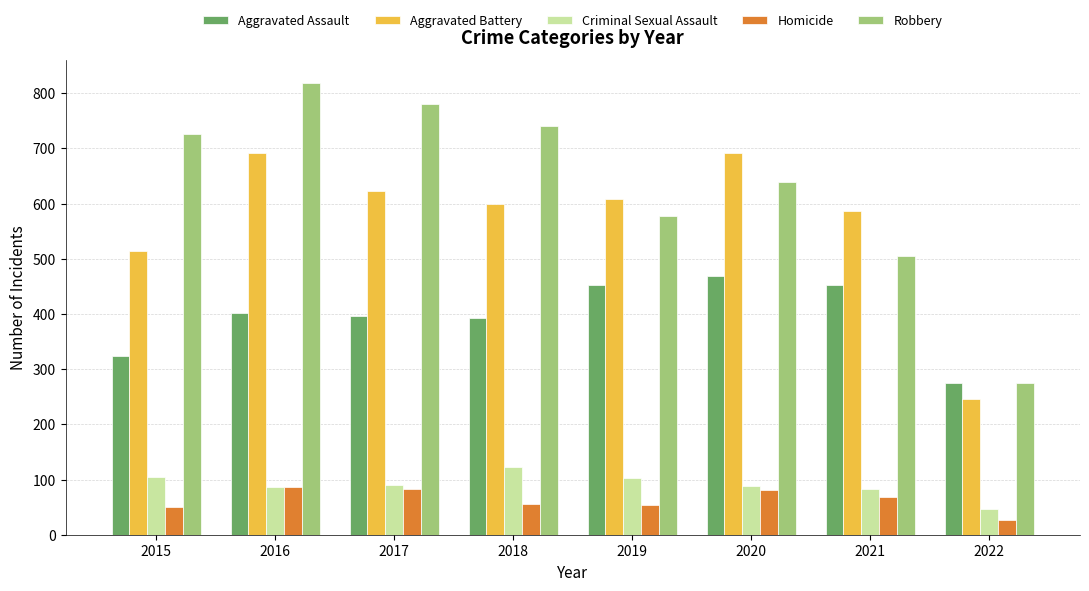

What is the sum of the Aggravated Battery values at 2018 and 2019?

1208